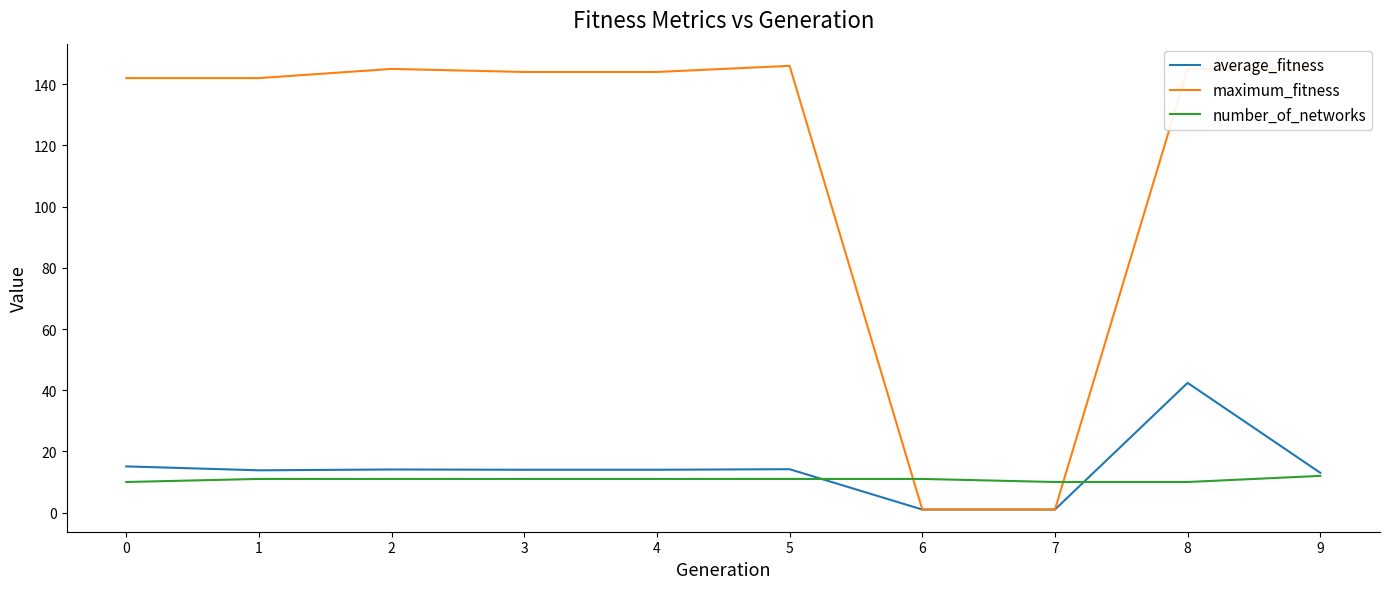

At which category is the sum across all series the highest?

8